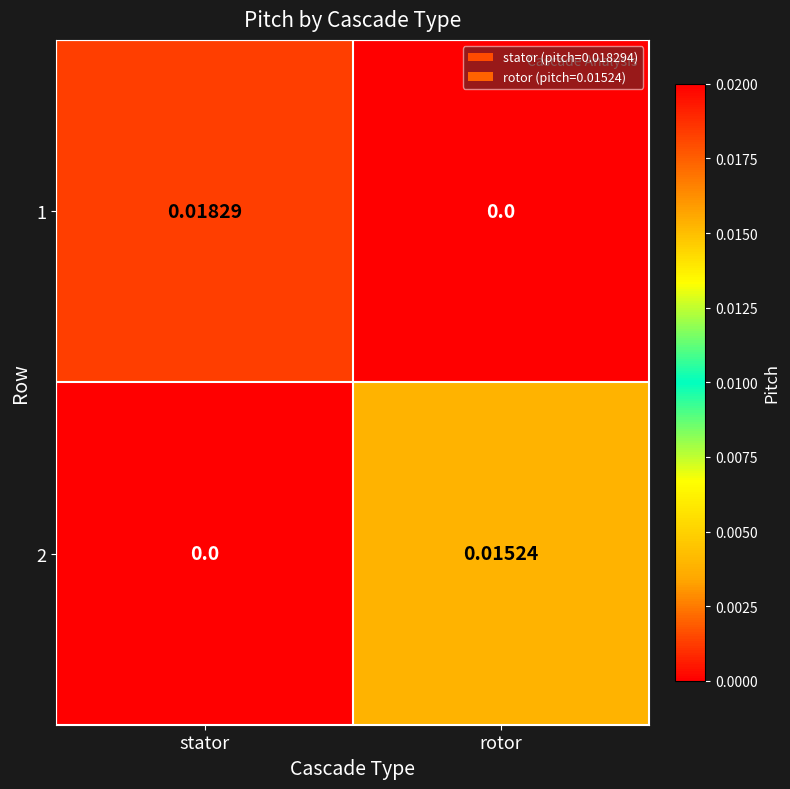

Which series has the largest range (max minus min)?

1